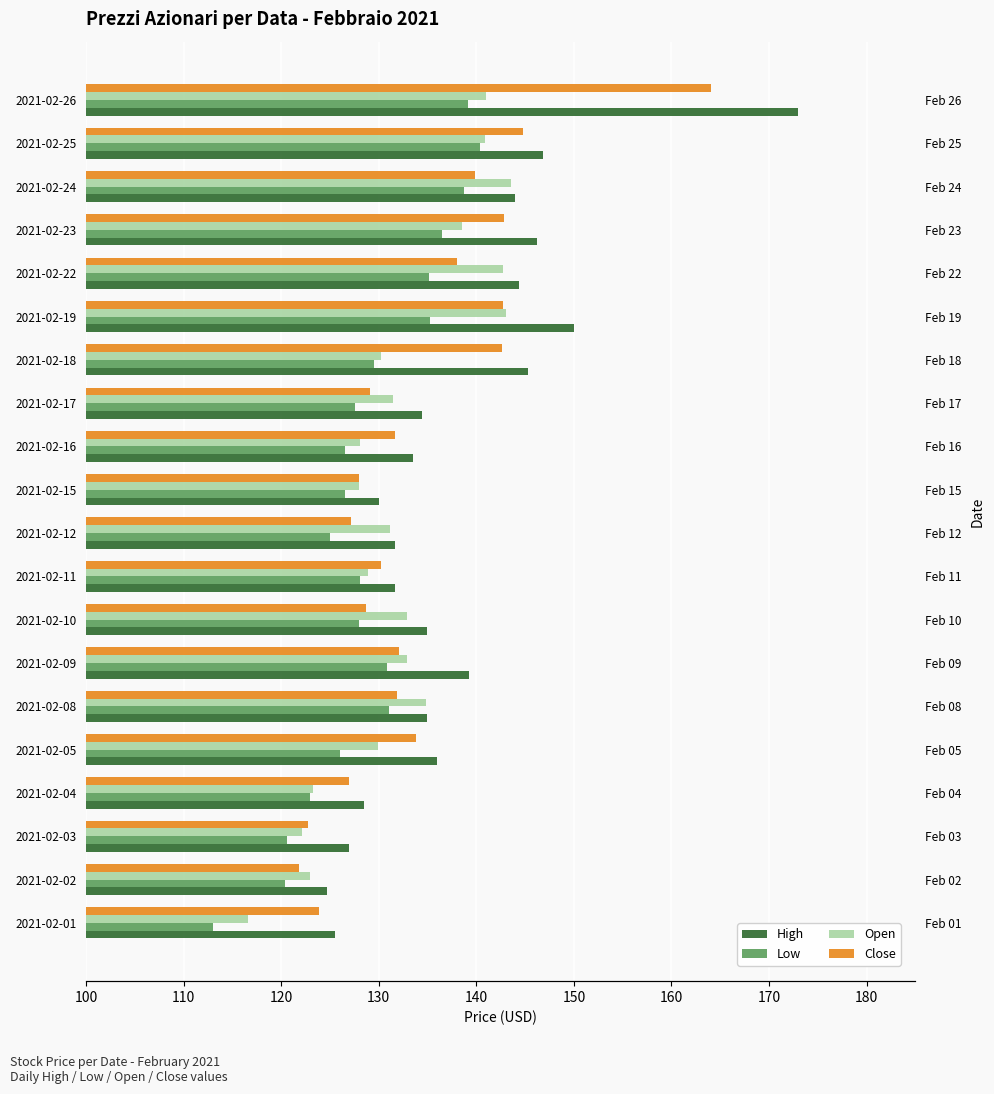

Is the value of Low at 2021-02-10 greater than the value of Close at 2021-02-23?

No